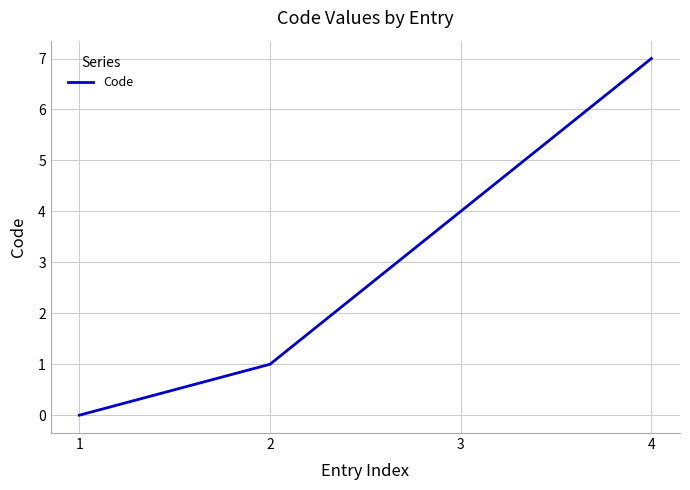

True or false: the data has more than 0 interior local peaks.

False